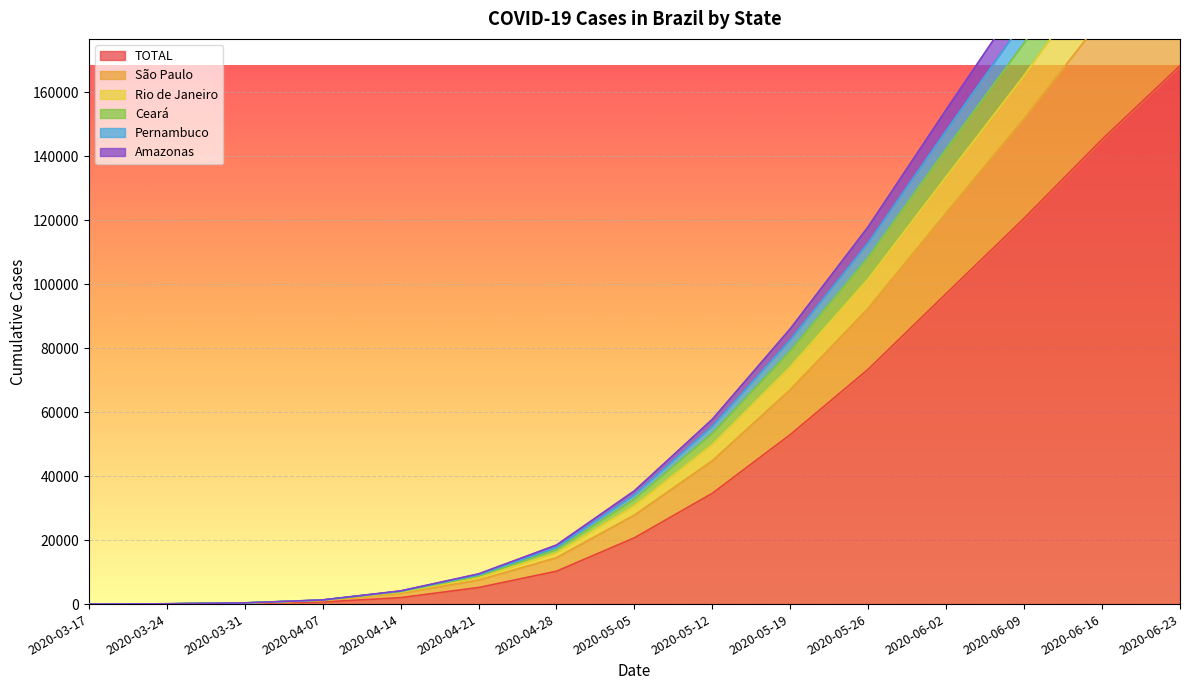

True or false: Amazonas has more than 2 points higher than both neighbors.

False